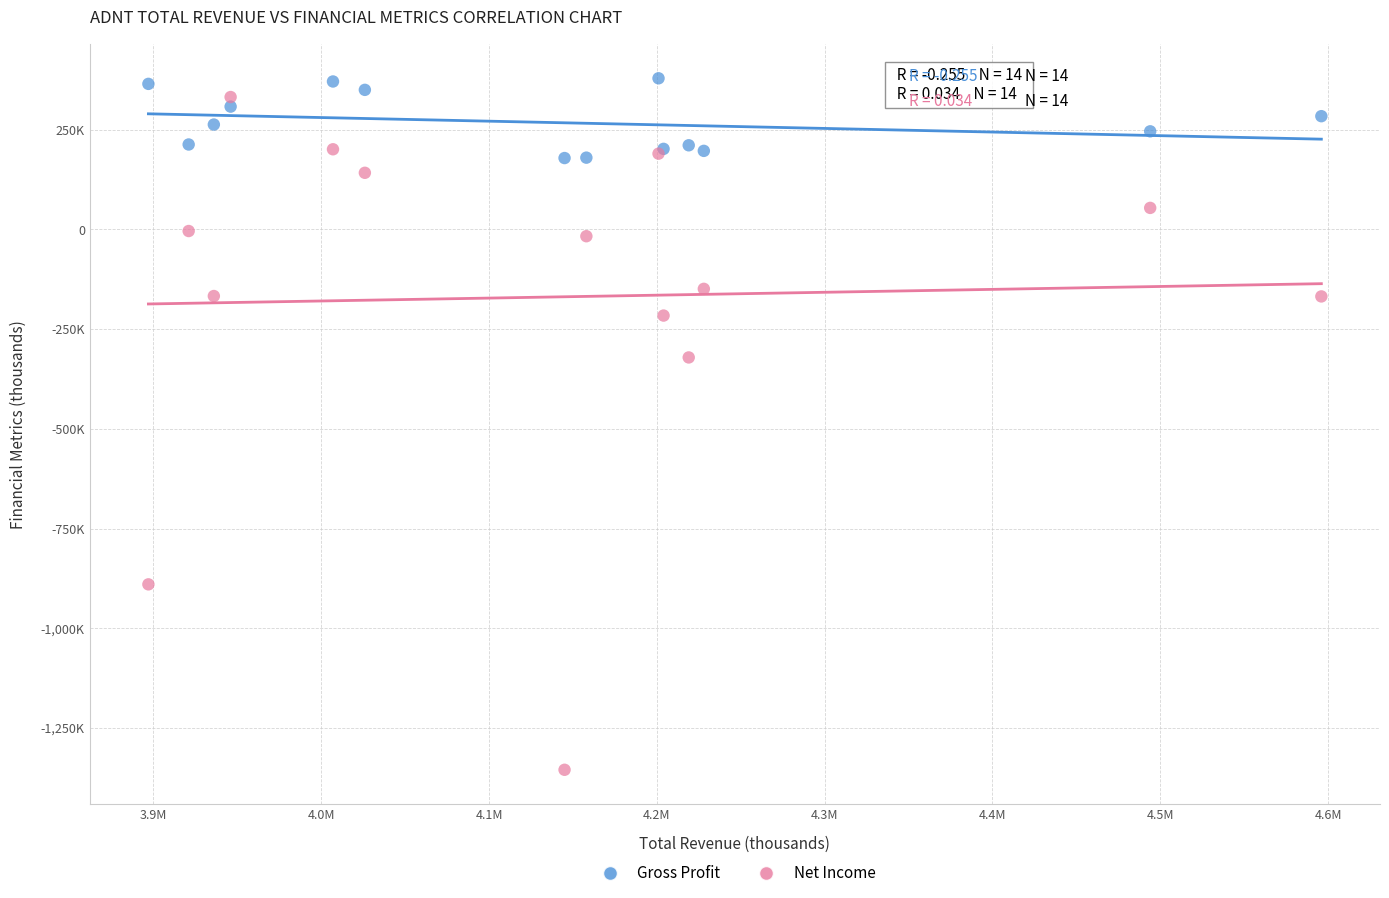

Which series contains the highest Y value?

Gross Profit